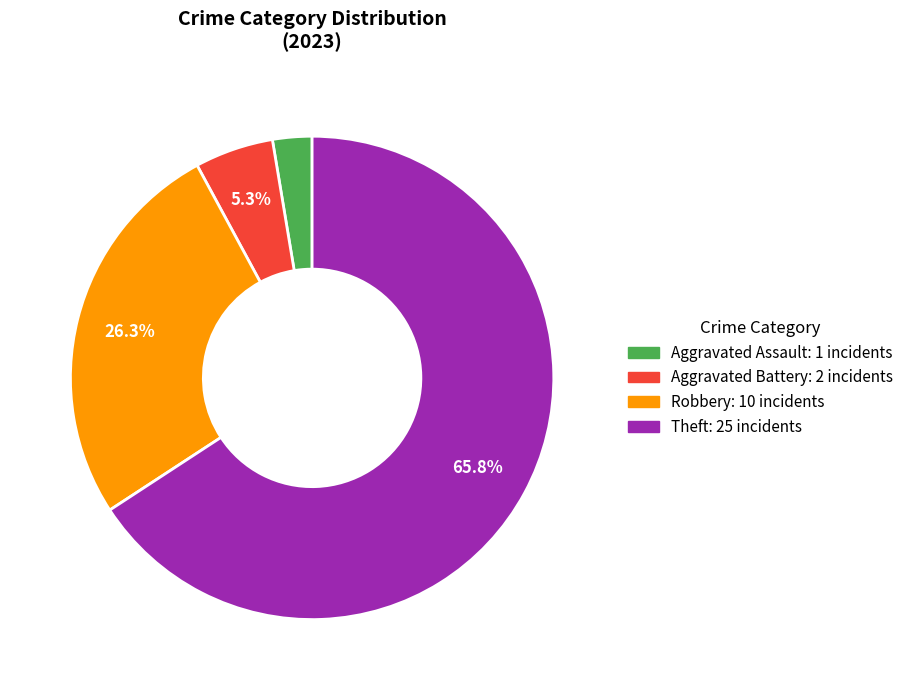

Is there a majority slice in this chart?

Yes